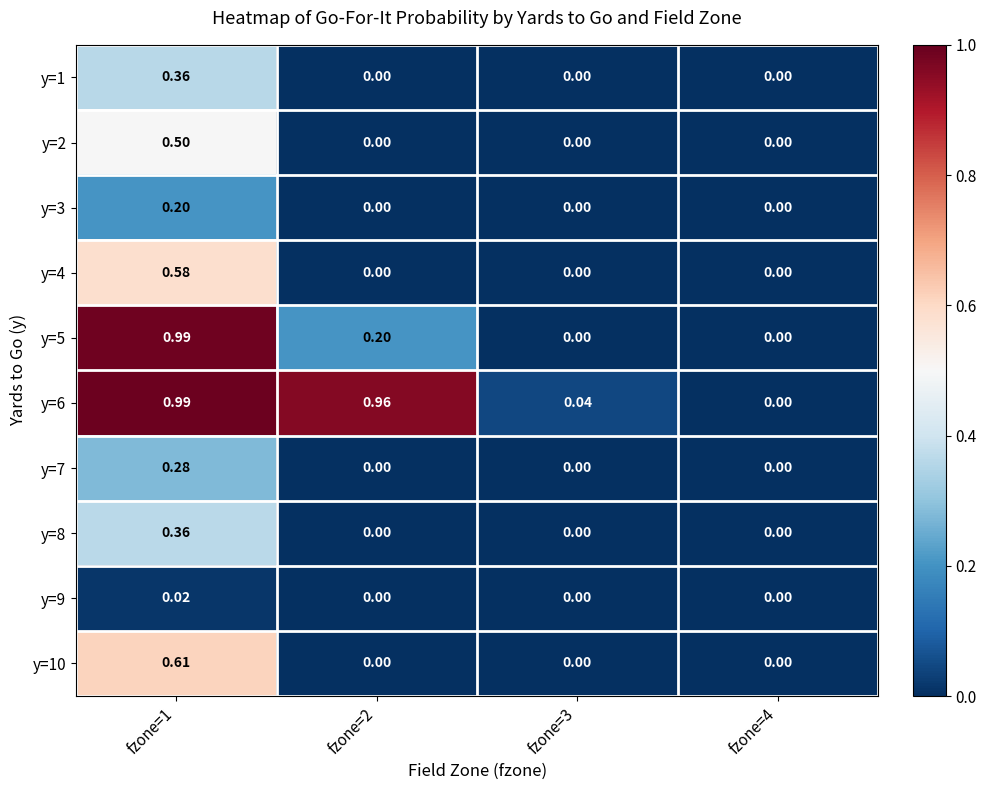

Is the value of y=3 at fzone=1 greater than the value of y=7 at fzone=1?

No